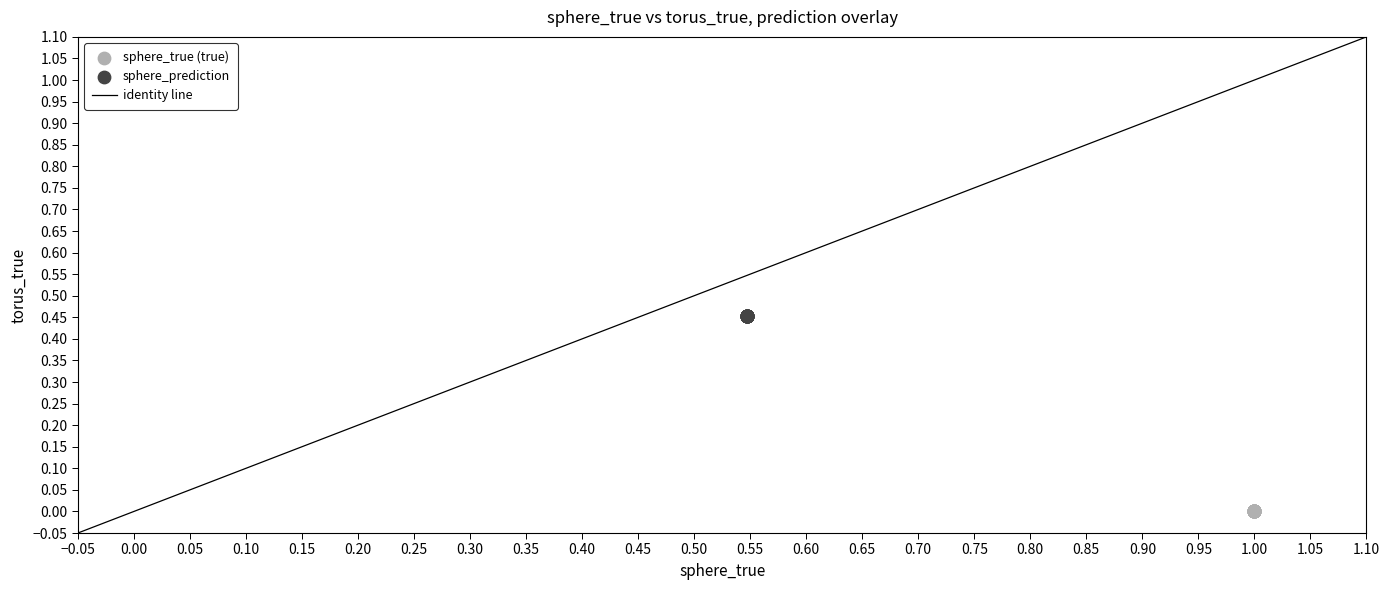

Which series reaches the maximum Y coordinate?

sphere_prediction